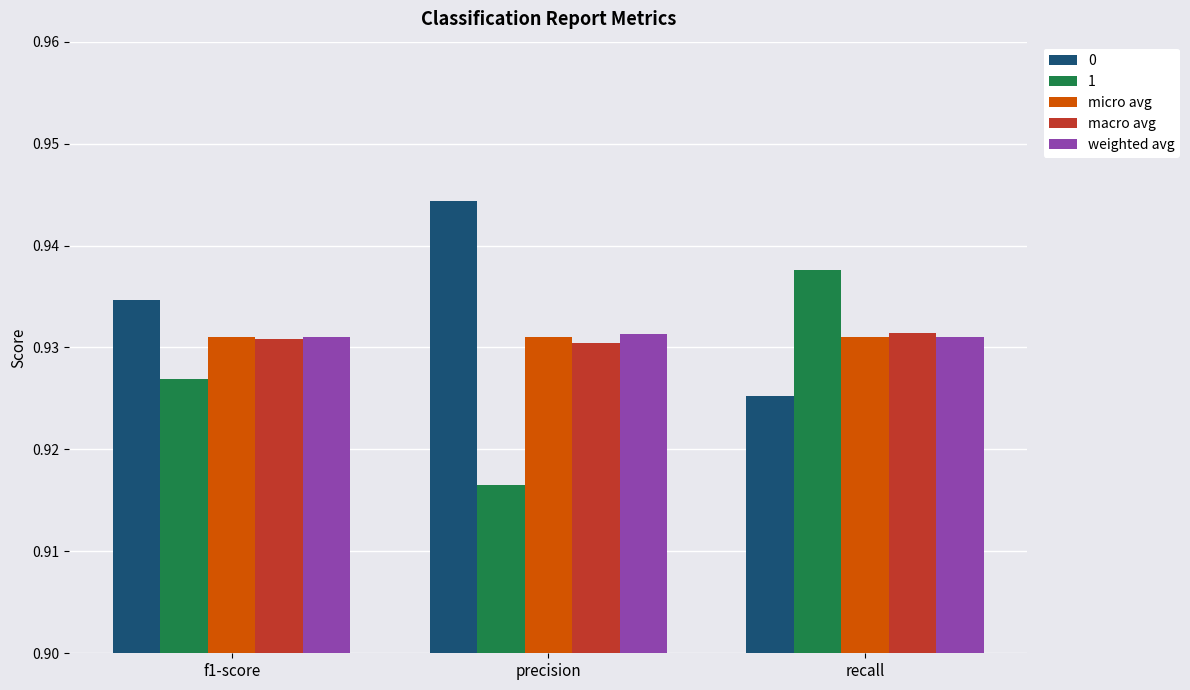

Count the 1 values in the range 0 to 1.

3